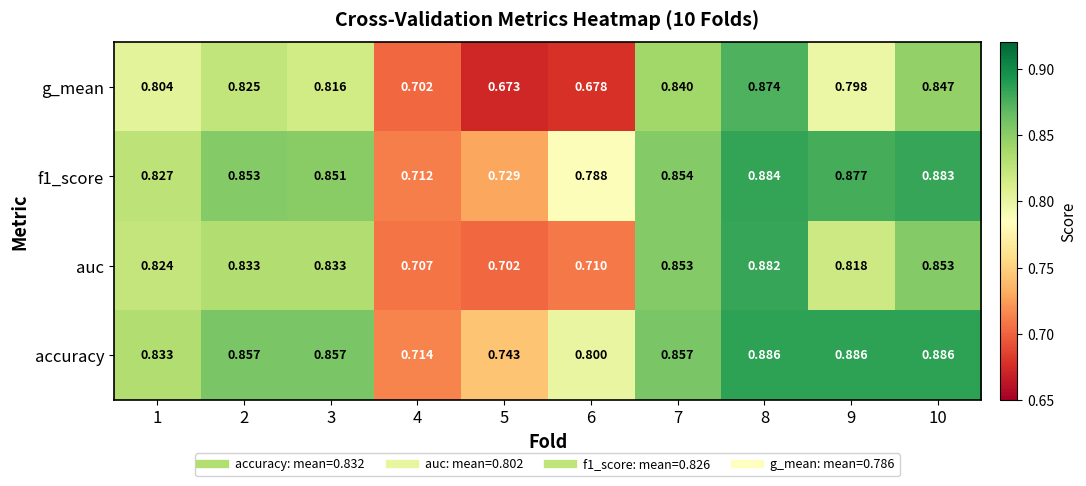

Between 2 and 5, which series saw the biggest shift?

g_mean